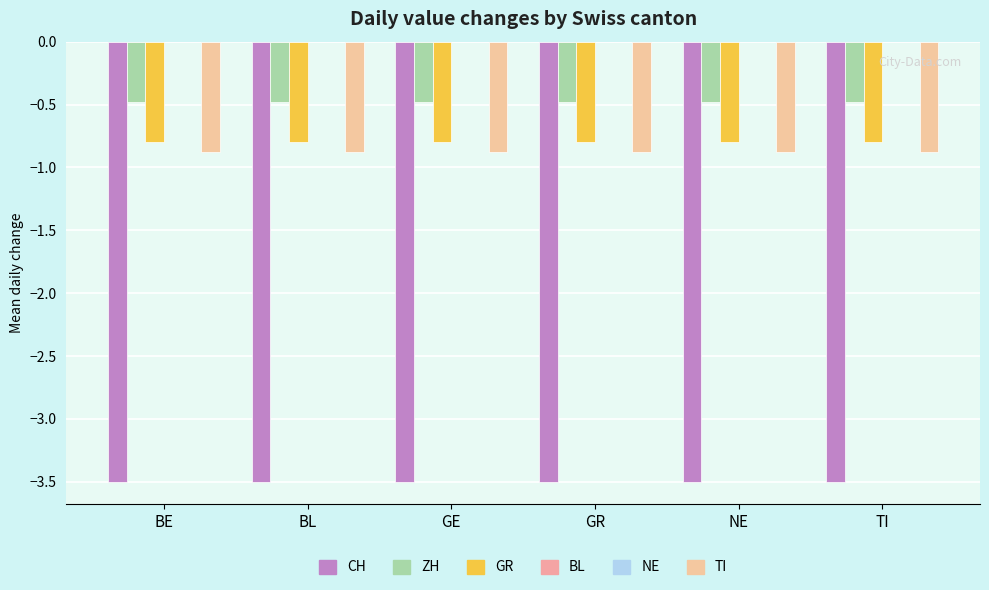

How many groups of bars are there?

6